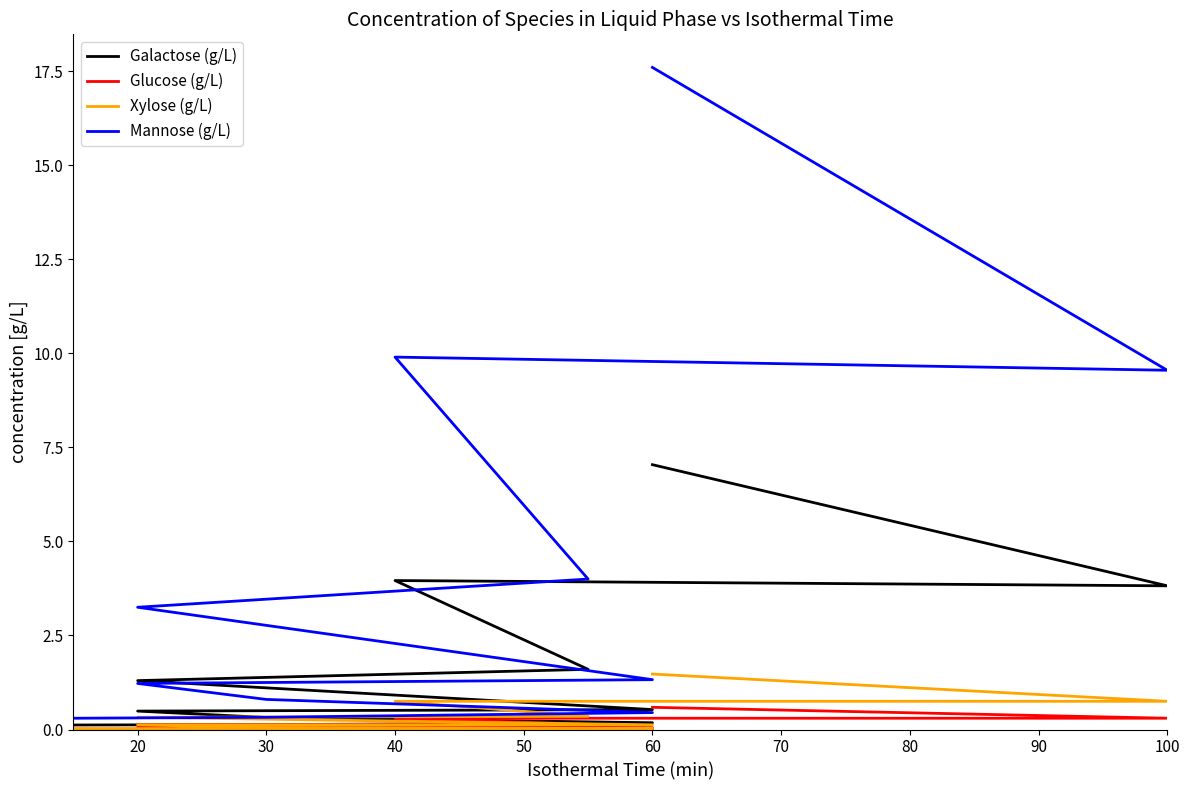

What is the maximum value shown in the chart?

17.6